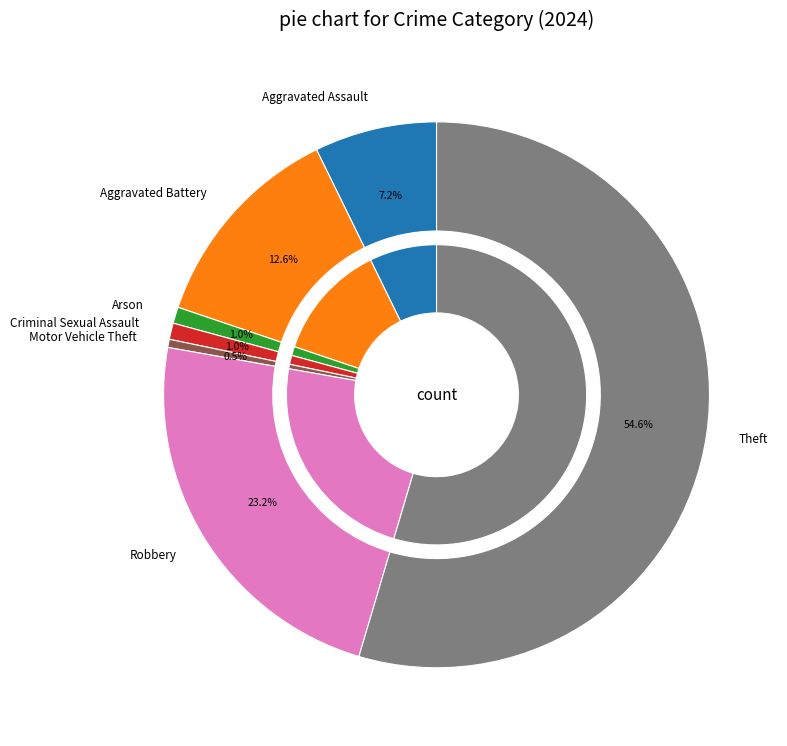

What is the largest slice in the pie chart?

Theft